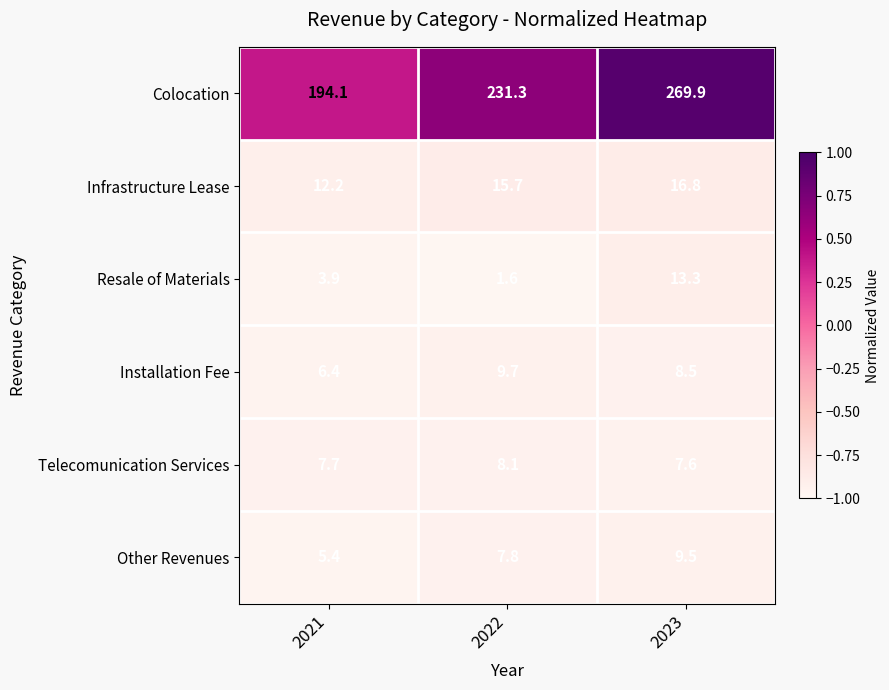

Count the number of data series in this chart.

6